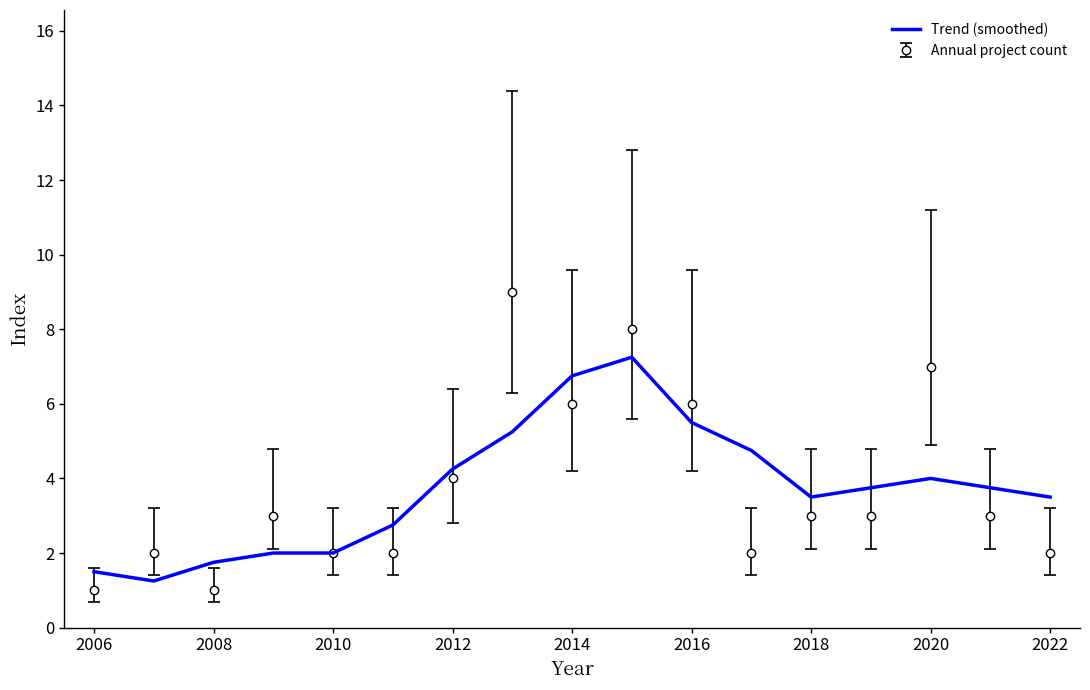

List the series in order of their peak value, highest first.

Annual project count, Trend (smoothed)